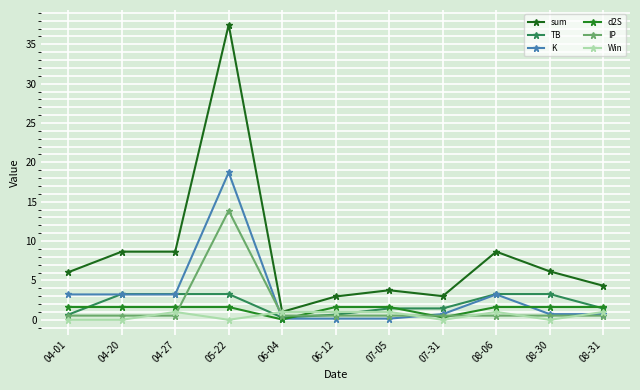

How many values in the Win series are below 1?

5